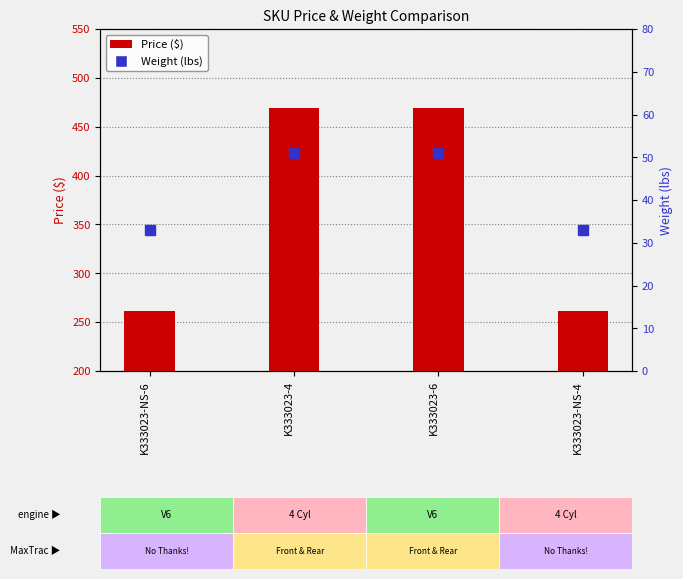

What is the label of the 4th bar from the right?

K333023-NS-6